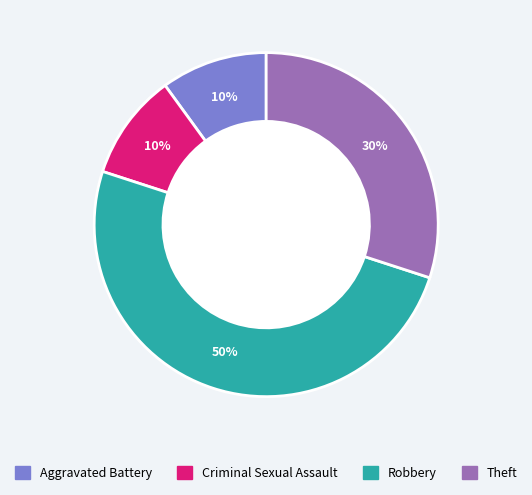

Is the sum of Criminal Sexual Assault and Robbery greater than half?

Yes